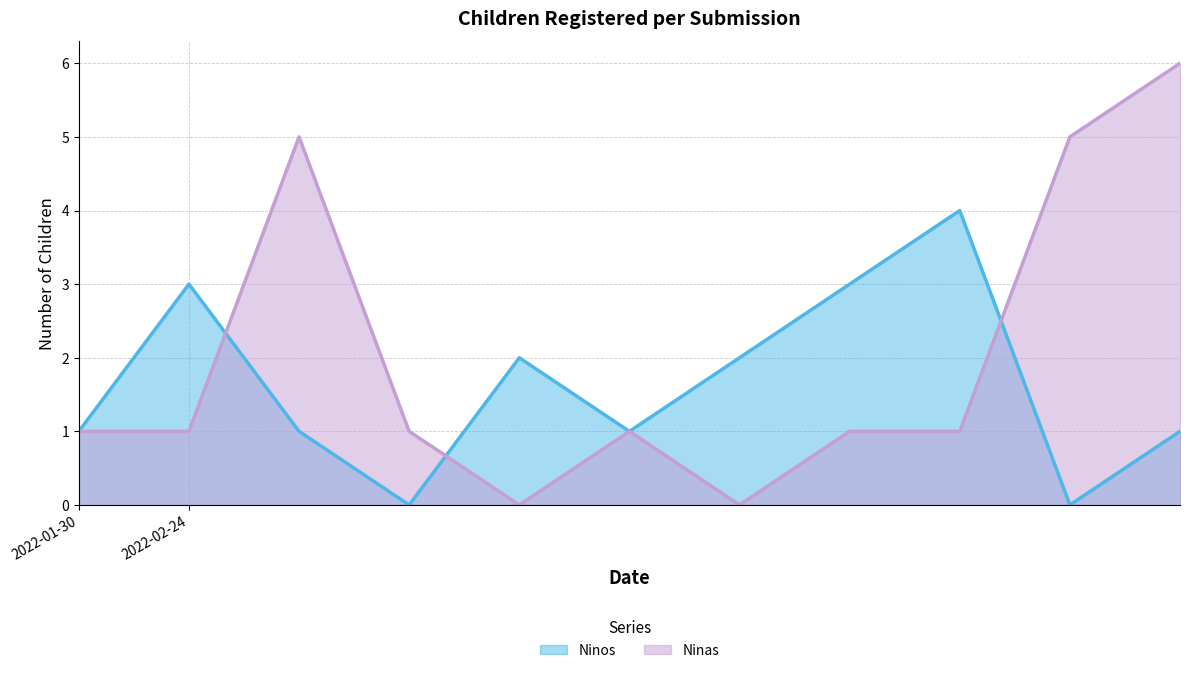

How many values in the Ninos series are below 1?

2